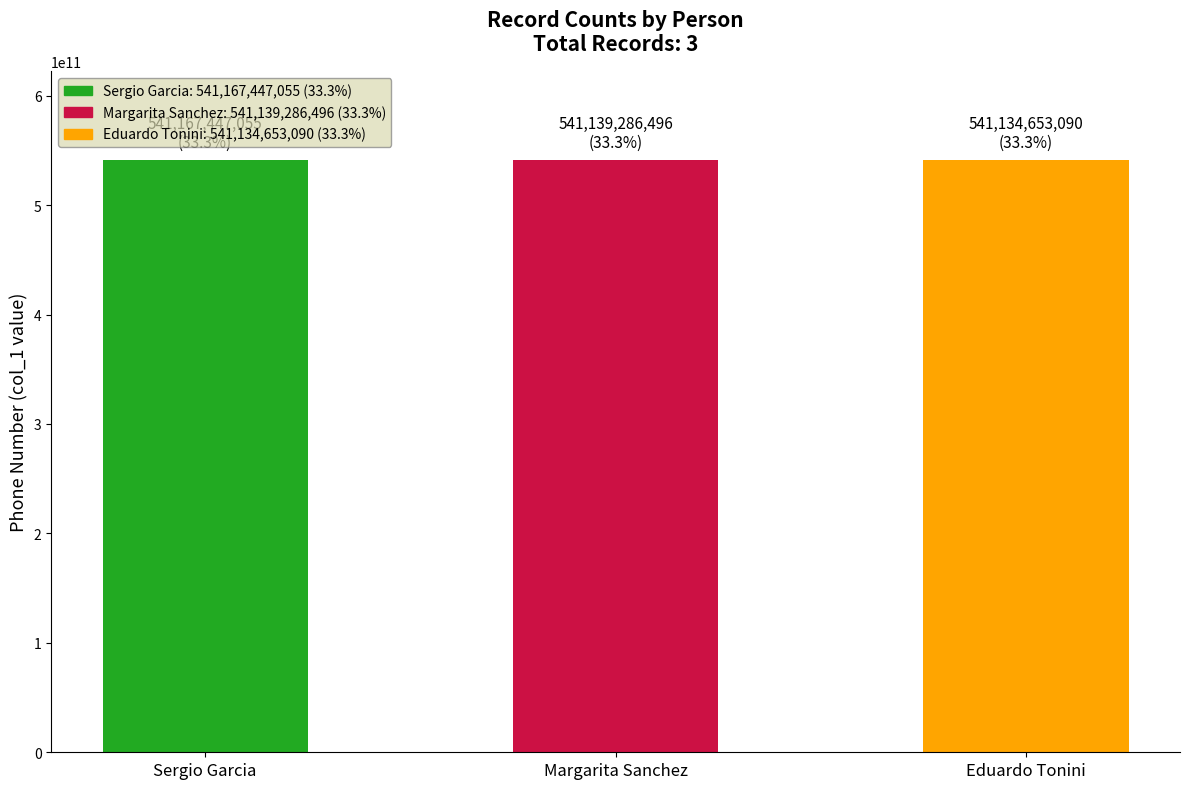

What is the approximate value at Sergio Garcia, to the nearest 10?

541167447060